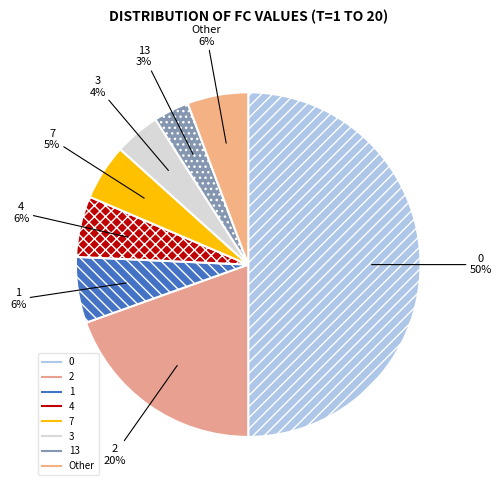

How many segments does this pie chart have?

8